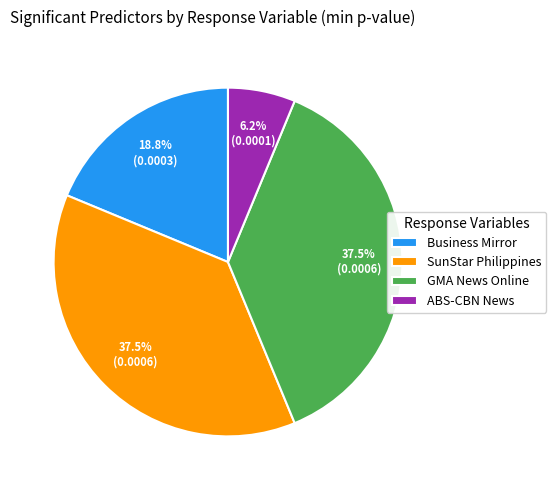

Between GMA News Online and ABS-CBN News, which is larger?

GMA News Online